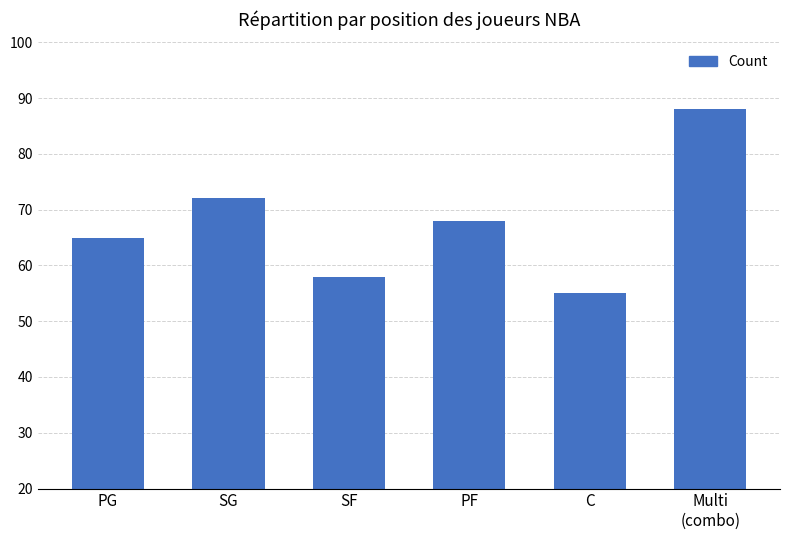

Between PG and Multi
(combo), which is larger?

Multi
(combo)